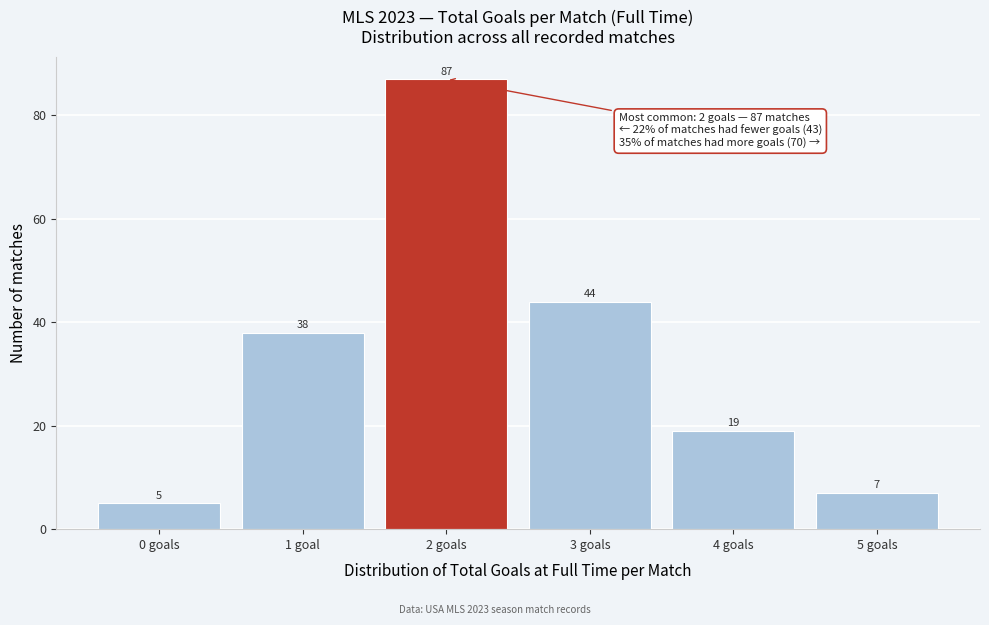

Reading left to right, transcribe all the data shown in this chart.

0 goals=5	1 goal=38	2 goals=87	3 goals=44	4 goals=19	5 goals=7